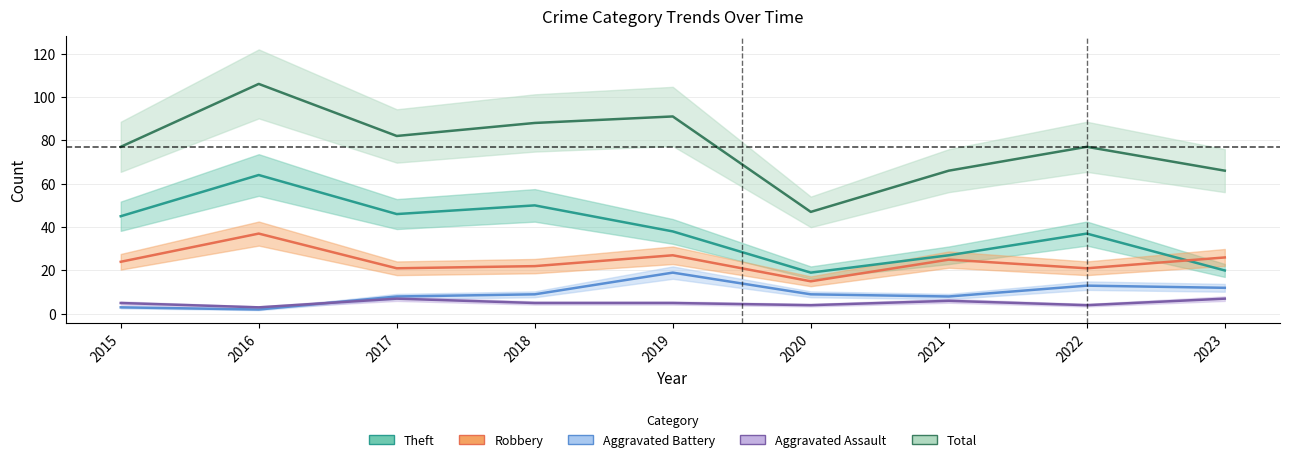

Which series has the widest spread of values?

Total